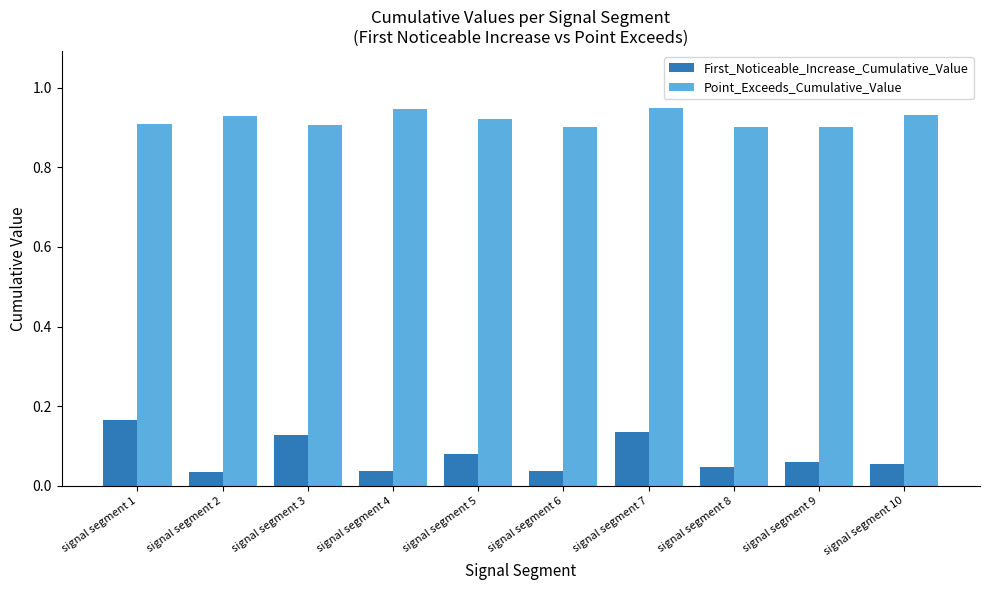

How many categories are shown in the chart?

10